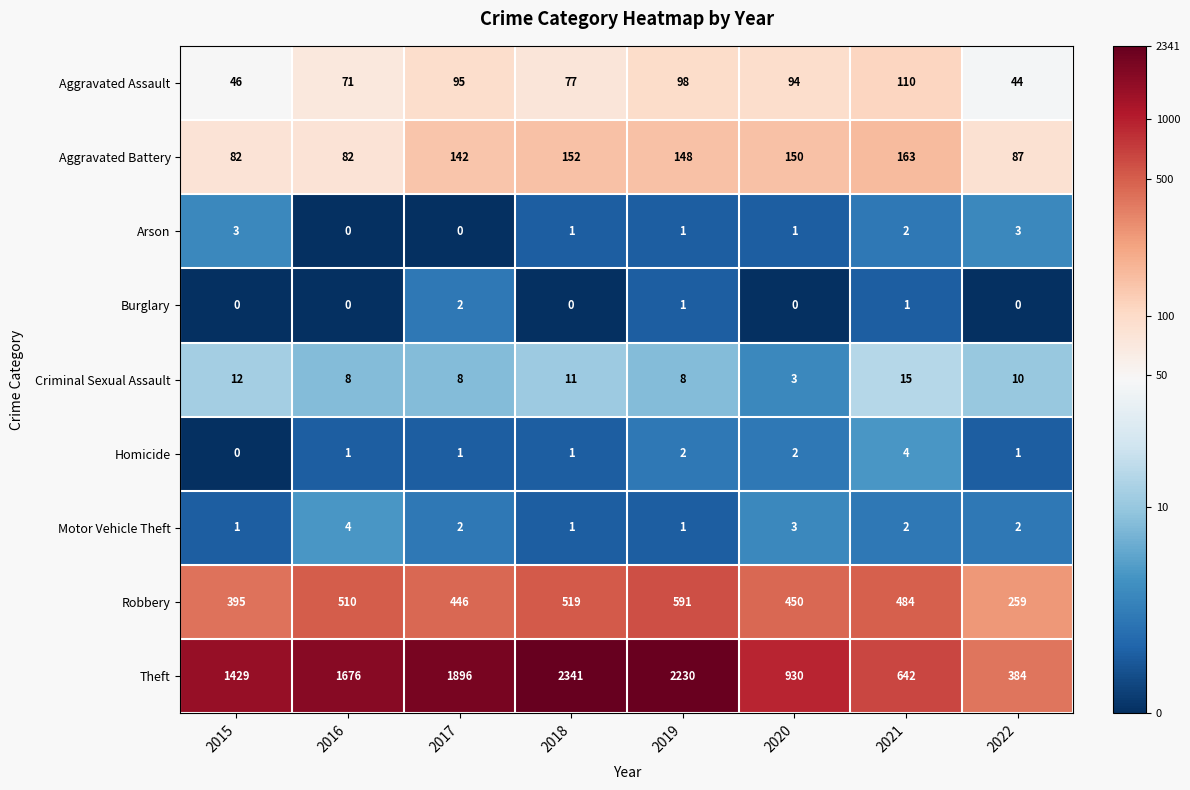

Where does the Robbery series first go above 484?

2016